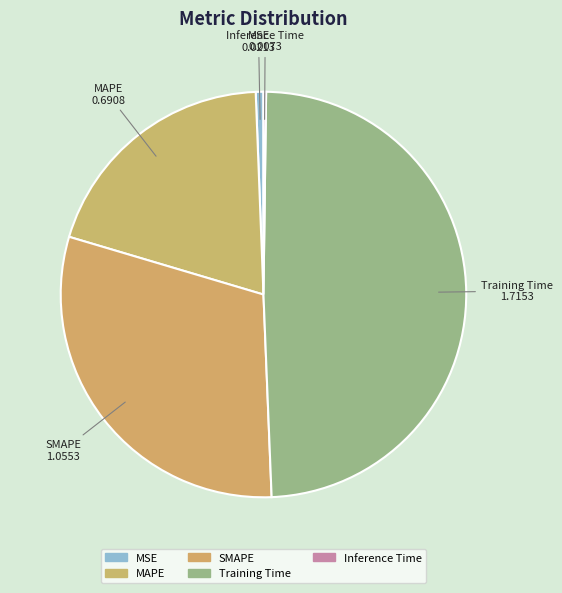

Is the sum of MAPE and MSE greater than half?

No